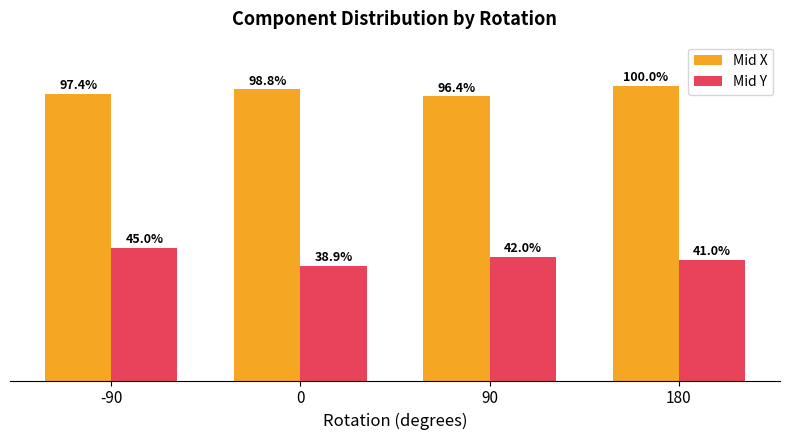

Which series changed the most between -90 and 90?

Mid Y